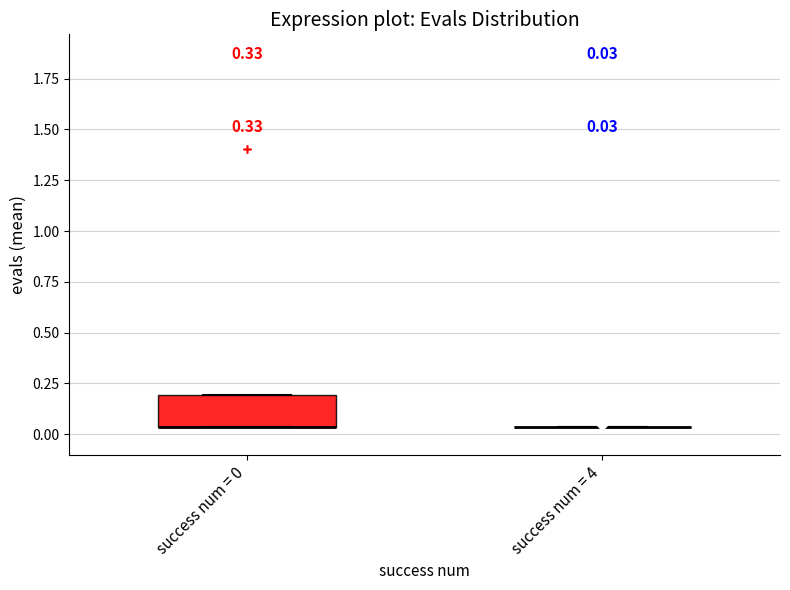

Comparing the boxes themselves (not the whiskers), which one is the tallest?

success num = 0